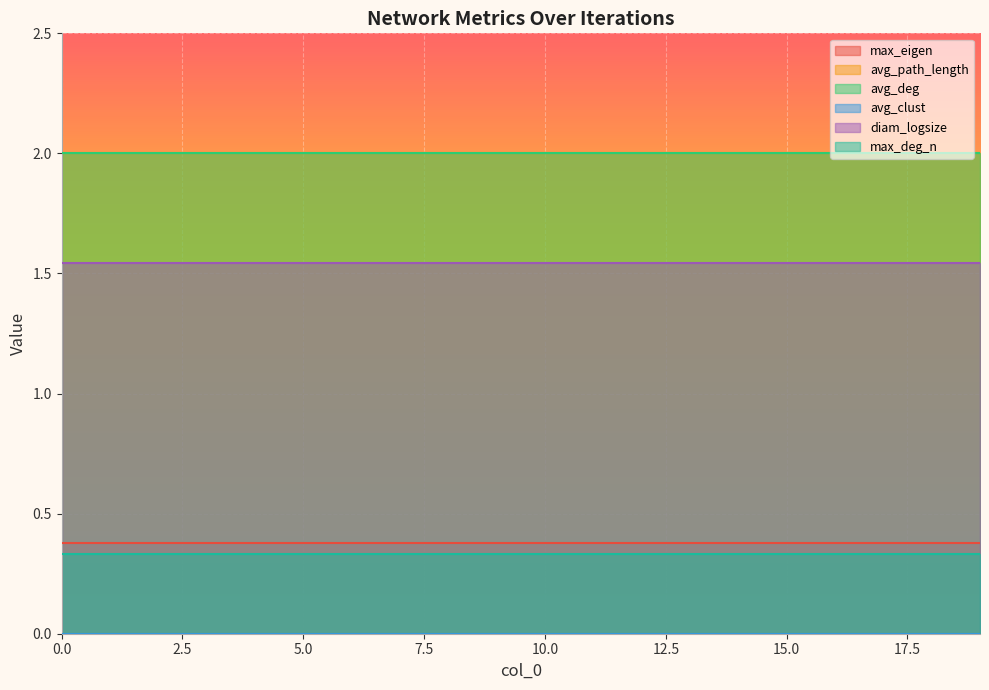

At how many categories does at least one series exceed 0?

20